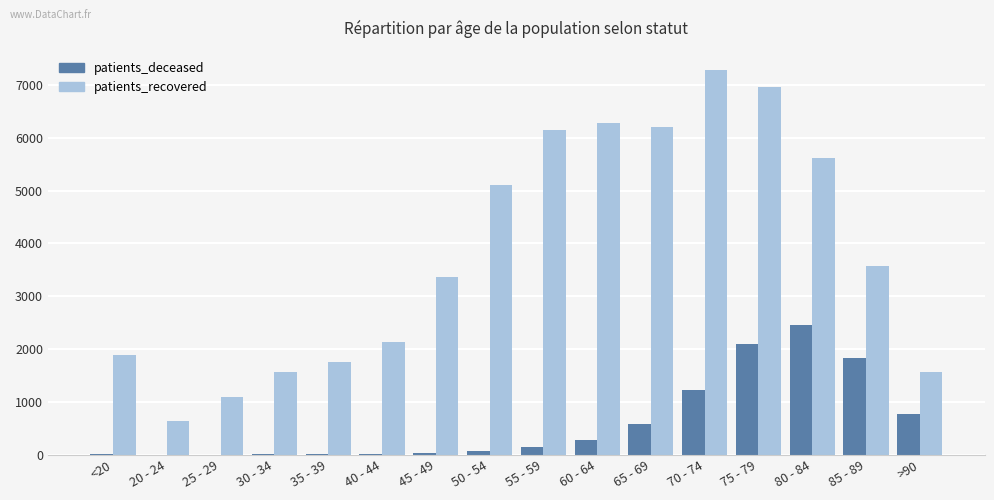

The value of patients_recovered at 30 - 34 is 2172. True or false?

False